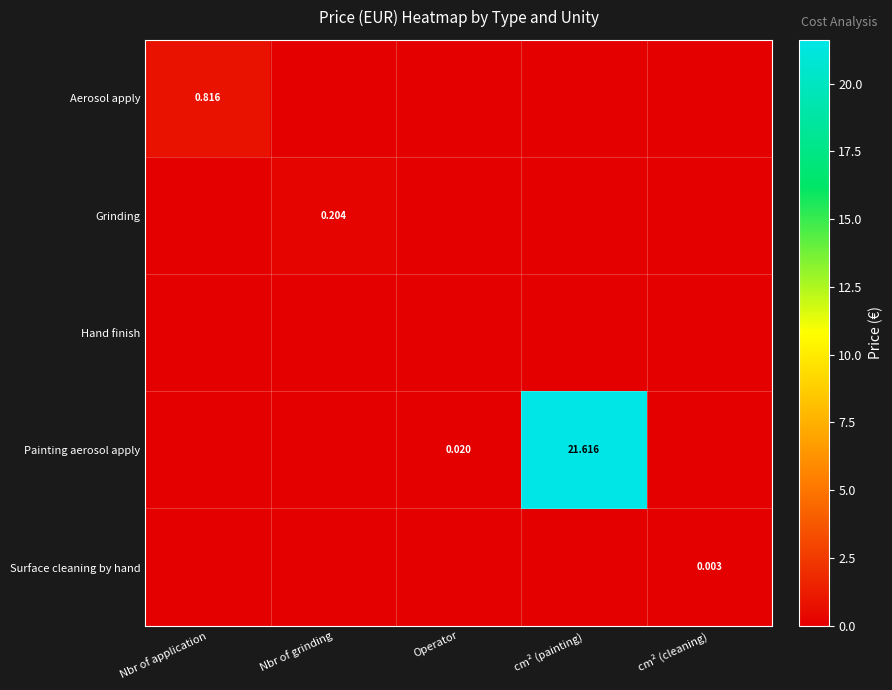

Rank the series by their maximum value, from highest to lowest.

Painting aerosol apply, Aerosol apply, Grinding, Surface cleaning by hand, Hand finish